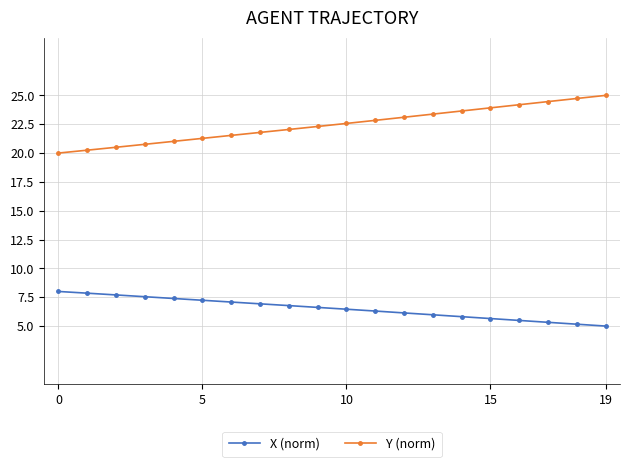

What is the highest value of the X (norm) series?

8.0